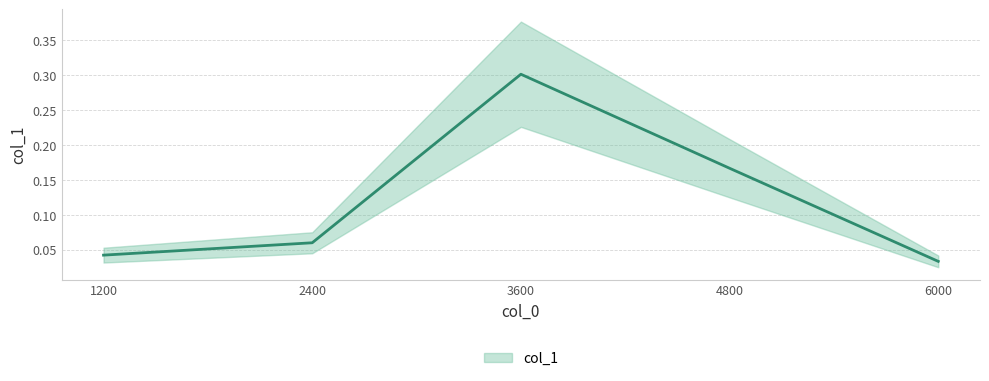

What is the sum of all values?

0.6